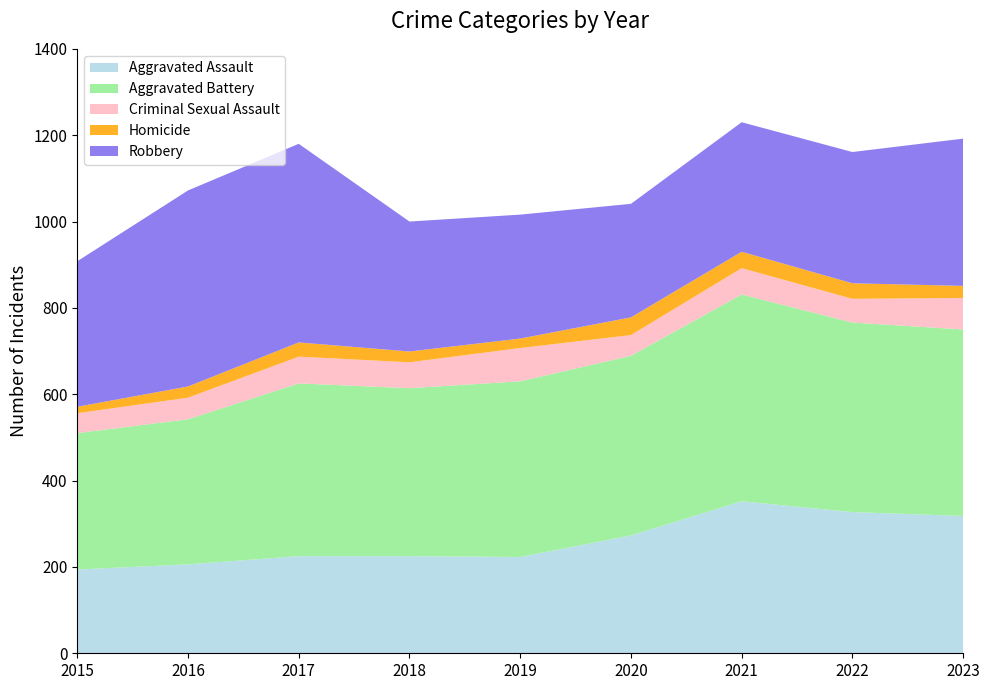

Reading right to left, transcribe all the data shown in this chart.

Aggravated Assault: 318	327	352	273	223	225	225	206	194
Aggravated Battery: 432	439	479	416	407	389	400	336	316
Criminal Sexual Assault: 73	55	61	48	77	60	62	50	46
Homicide: 28	36	38	41	22	25	33	26	15
Robbery: 341	304	300	263	287	301	460	454	337